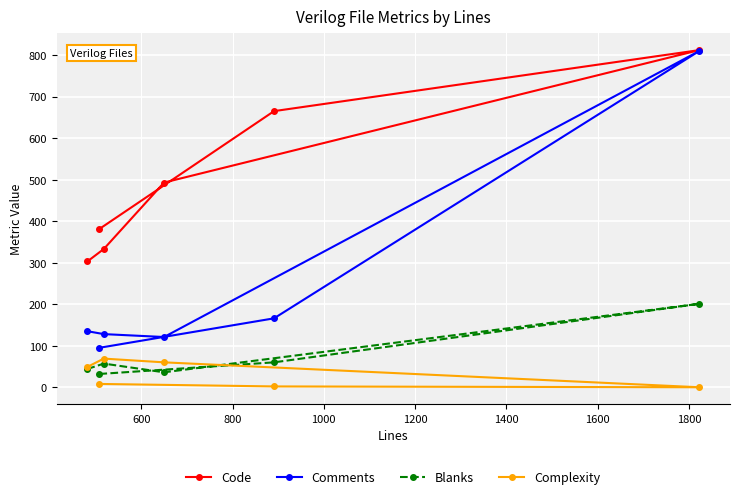

True or false: Complexity and Comments intersect in this chart.

False